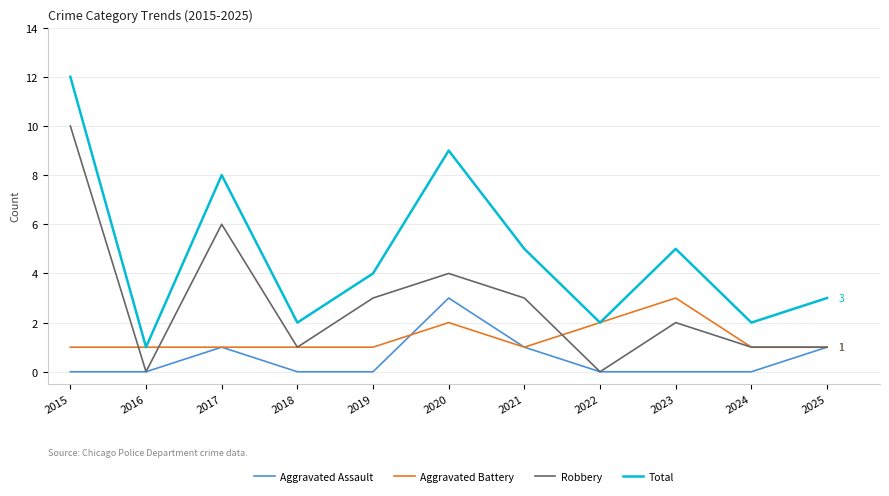

Rank the series at 2020 from highest to lowest value.

Total, Robbery, Aggravated Assault, Aggravated Battery